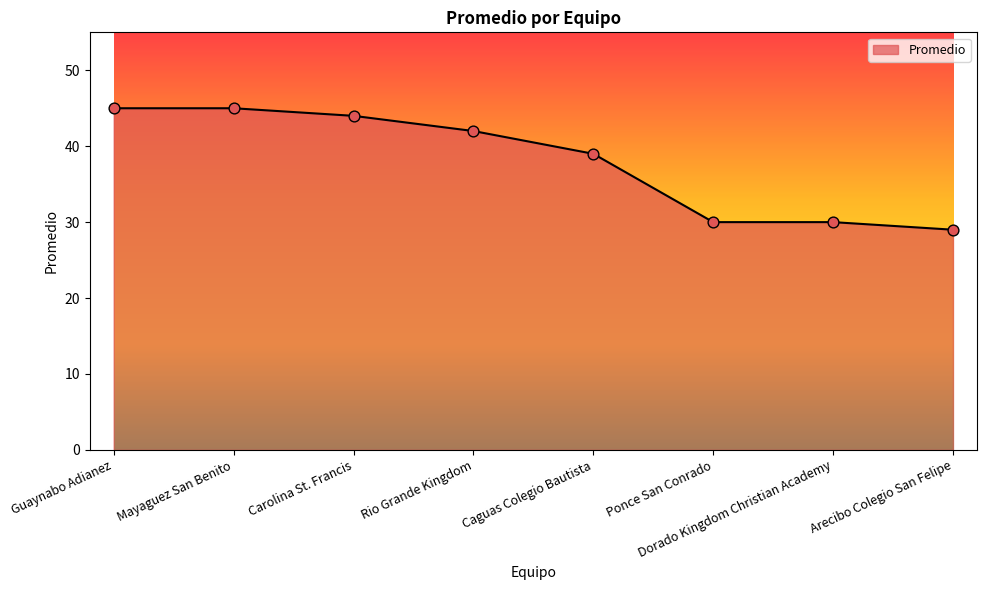

Approximately how many times larger is the value at Caguas Colegio Bautista compared to Guaynabo Adianez?

0.9